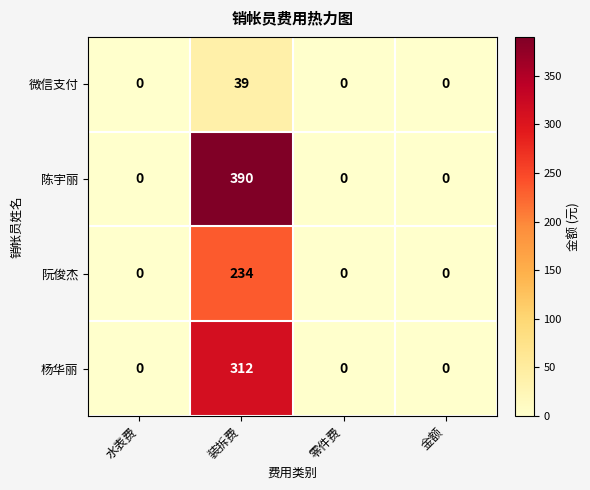

Which series has the largest range (max minus min)?

陈宇丽